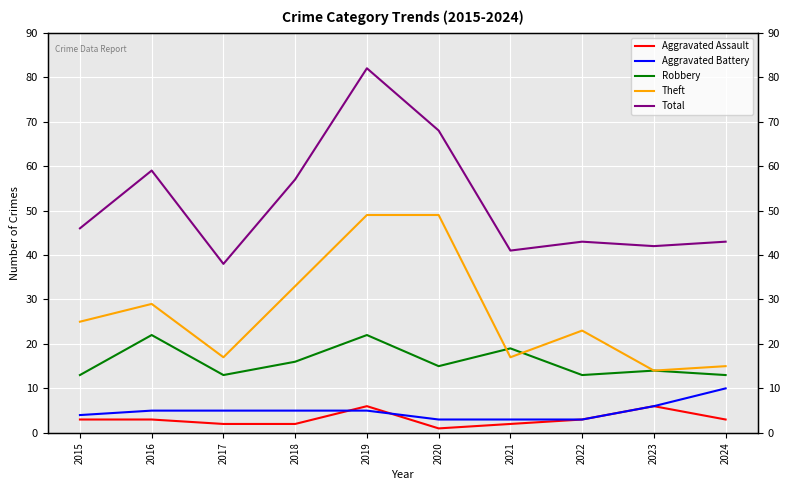

True or false: Theft and Aggravated Battery cross at least once.

False